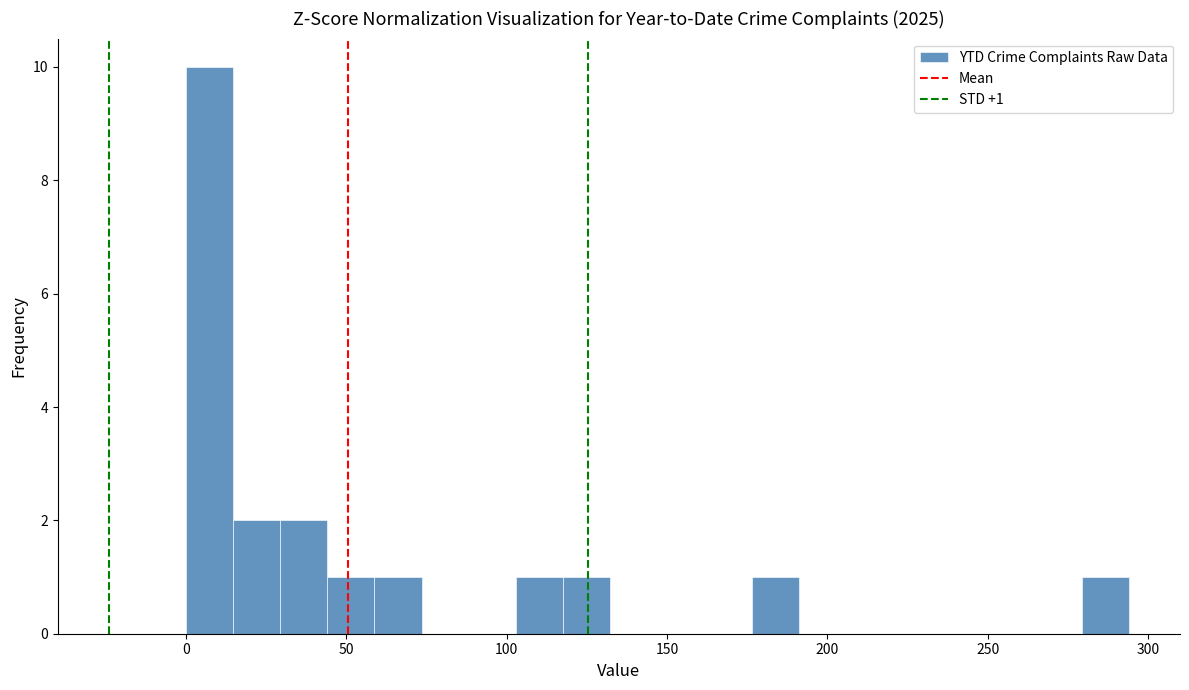

Around what value on the x-axis is the tallest bar? Give the approximate position of its centre, as read against the axis.

5